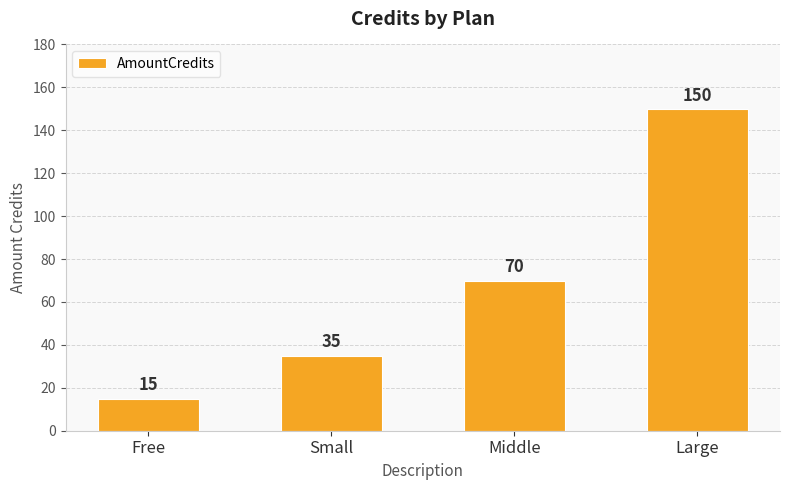

The value at Middle is 110. True or false?

False